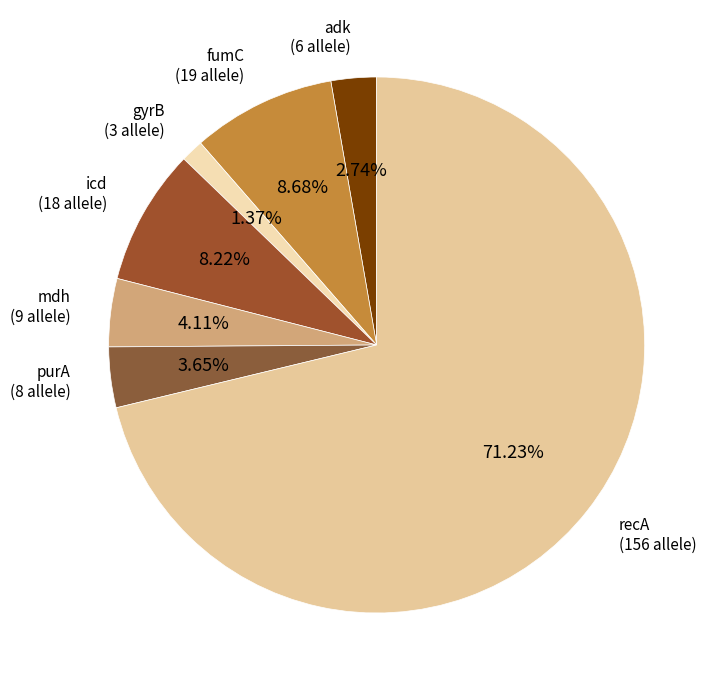

To the nearest percent, what is the difference between the fumC and mdh slice percentages?

5%